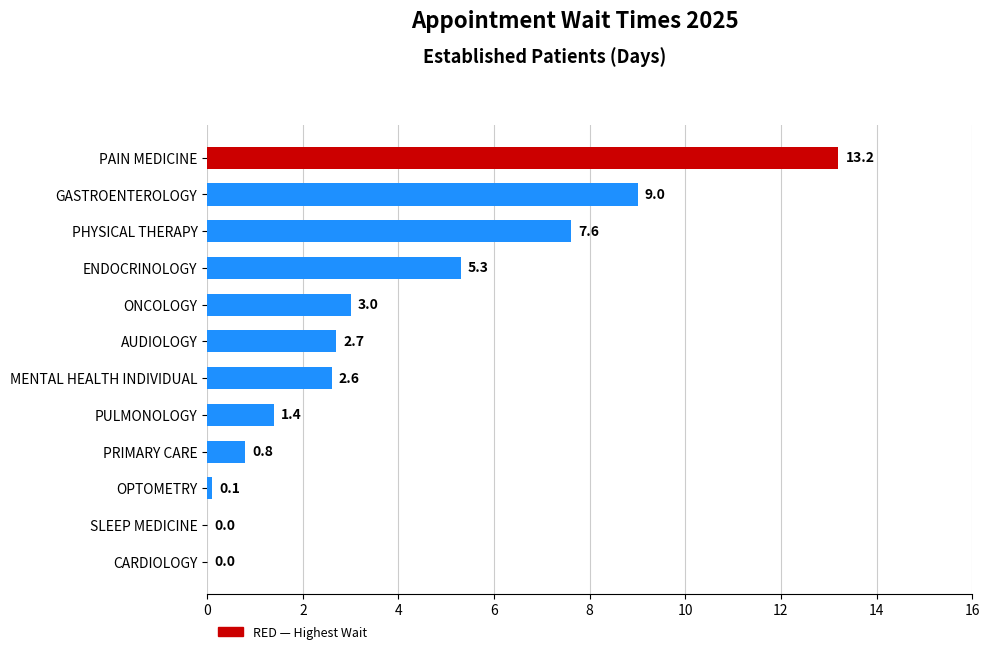

How many series are shown in this chart?

1